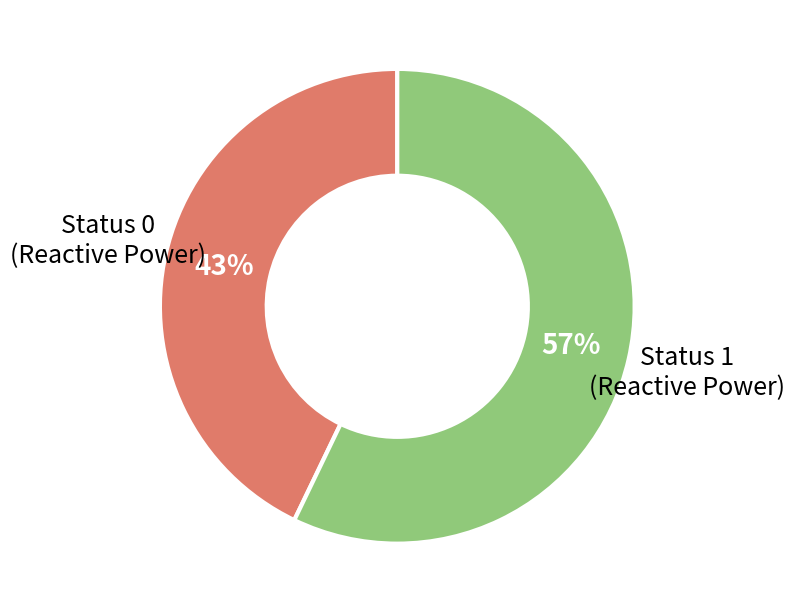

What is the majority slice?

Status 1 (Reactive Power)